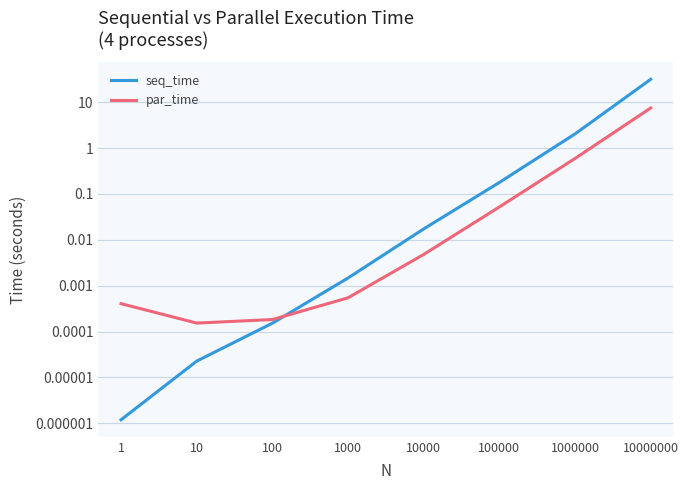

What is the spread (max minus min) of values at 10000000?

24.2